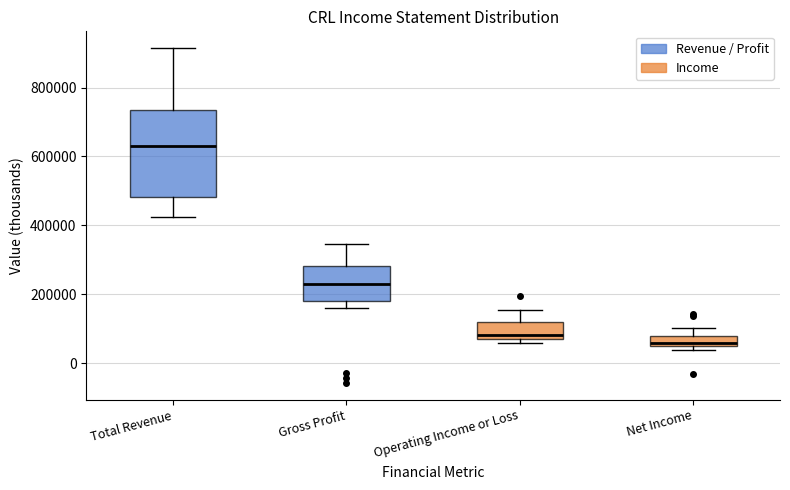

Where is the upper edge of the box for Net Income on the y-axis? The values are not printed on the chart, so give them approximately, as read against the axis.

80000